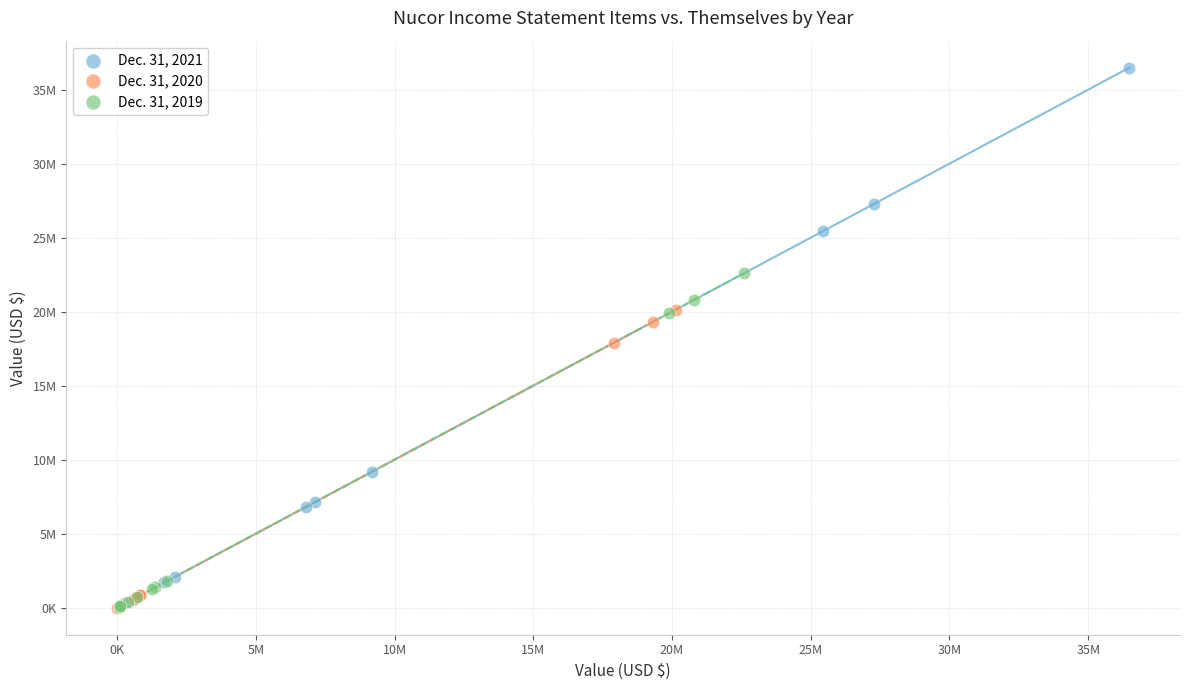

What are all the series names shown in the legend?

Dec. 31, 2021, Dec. 31, 2020, Dec. 31, 2019